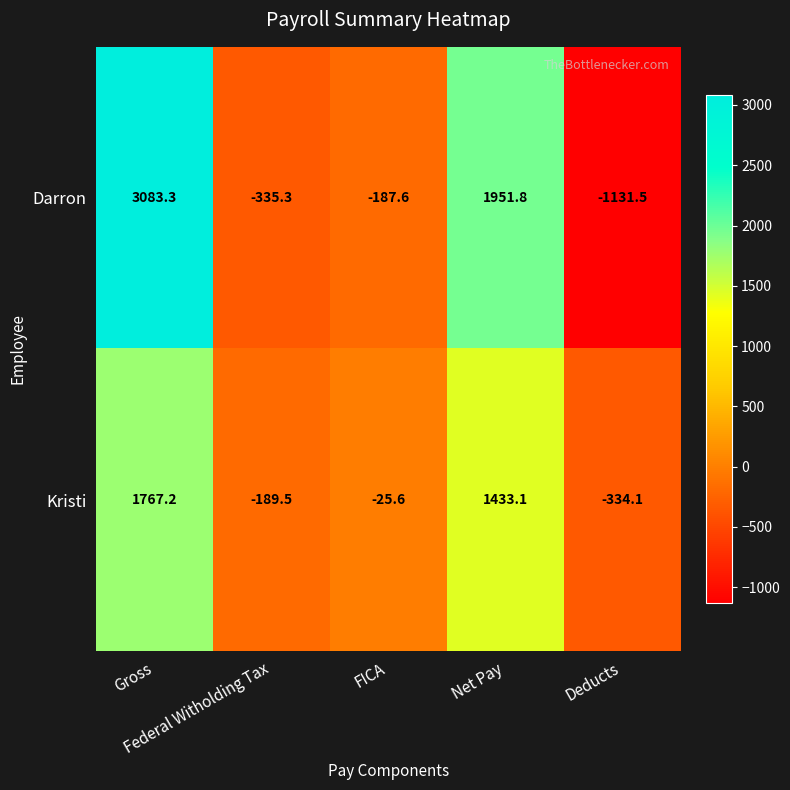

What is the difference between the second highest and minimum values in the Darron series?

3083.3